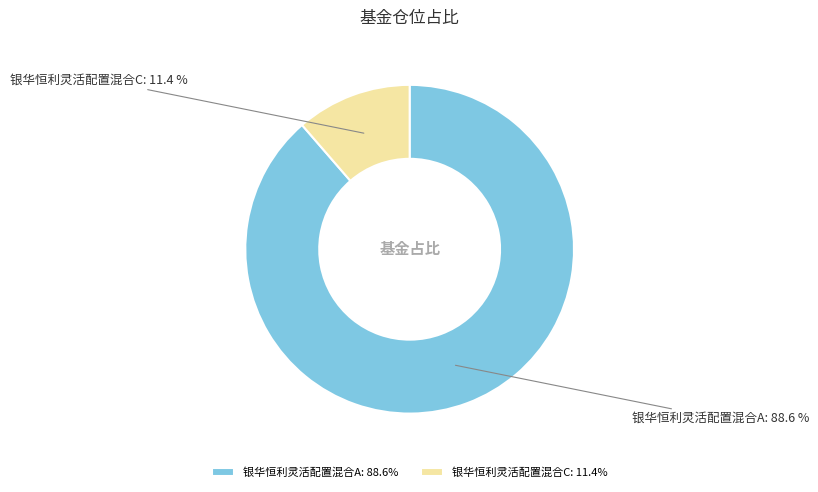

Rank the categories by value from highest to lowest.

银华恒利灵活配置混合A, 银华恒利灵活配置混合C